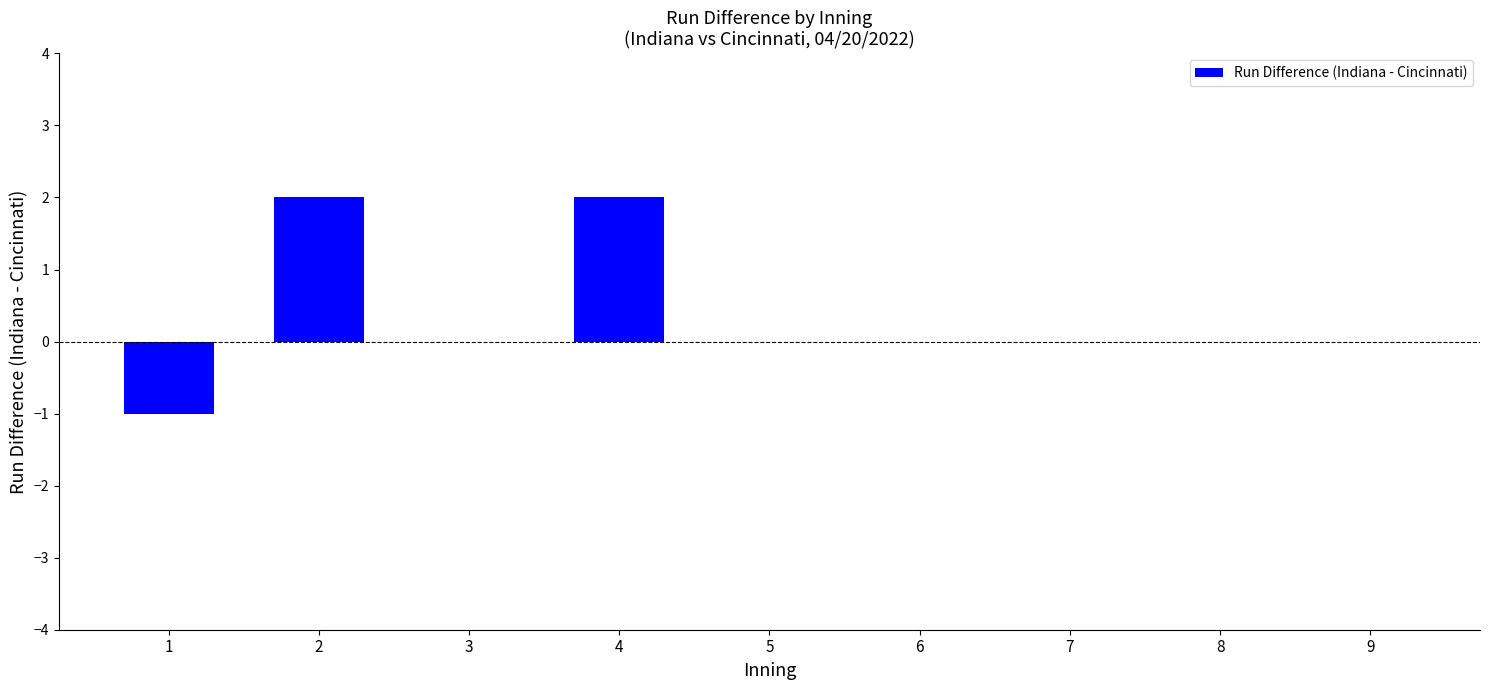

The value at 2 is 2. True or false?

True